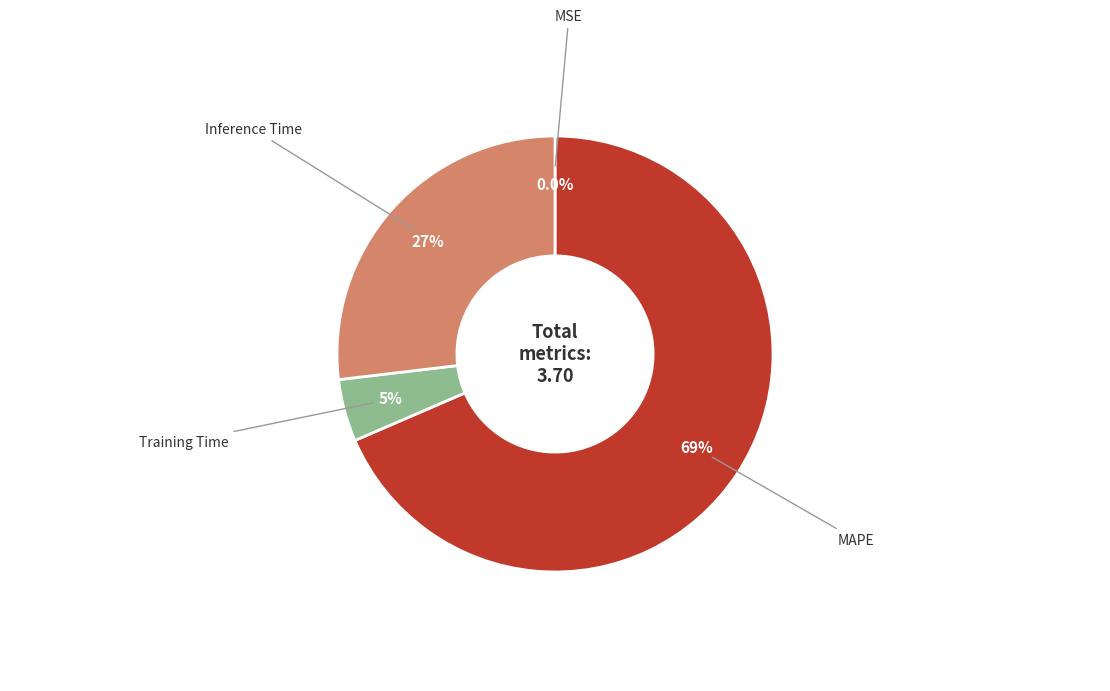

Does any single category account for the majority?

Yes